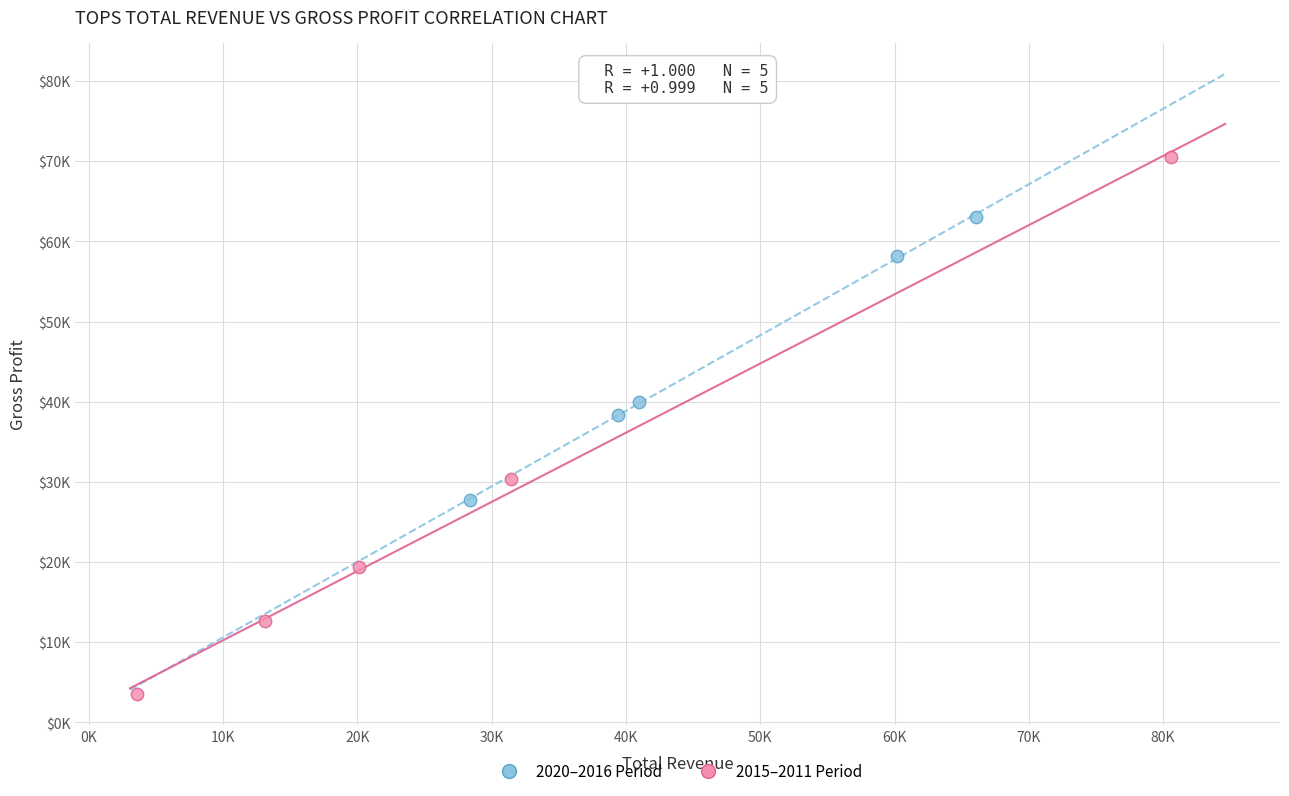

Which series has the largest Y range (max minus min)?

2015–2011 Period